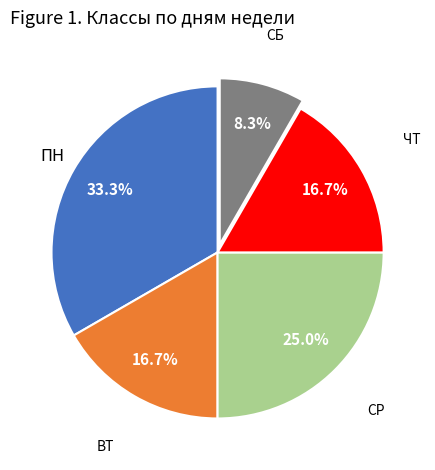

Does any single category account for the majority?

No